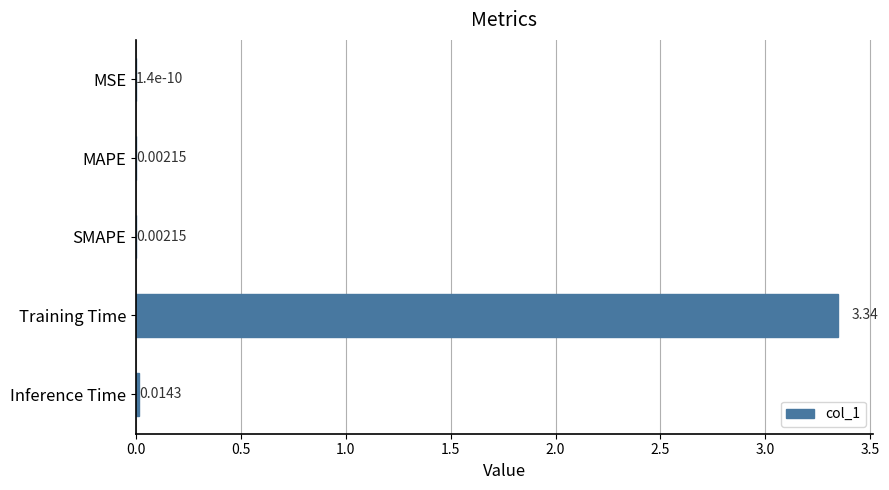

Which category has the highest value across all series?

Training Time